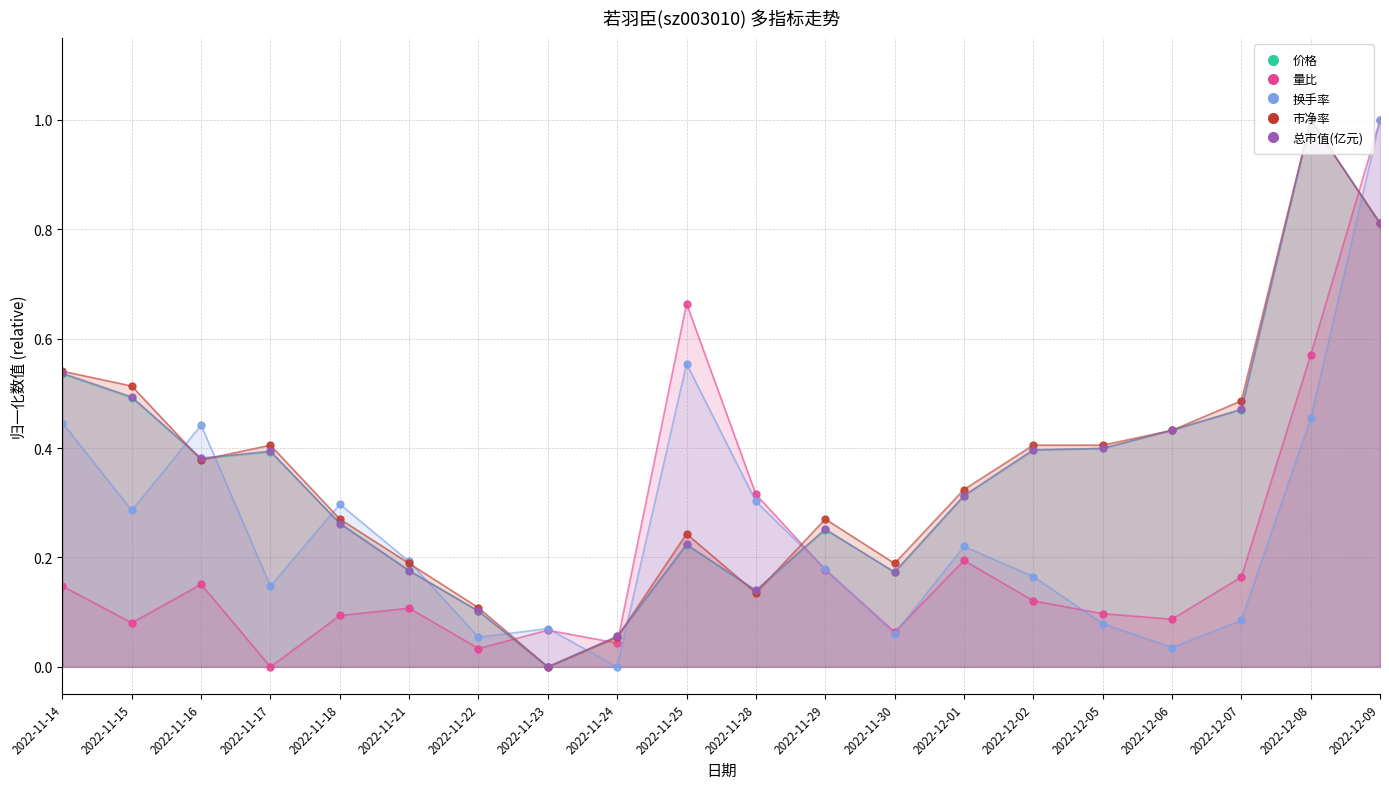

What is the difference between the maximum and minimum values in the 量比 series?

1.0